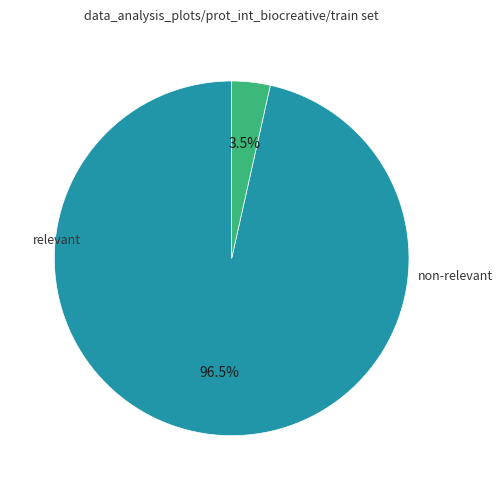

Is there any slice that represents more than half of the pie?

Yes